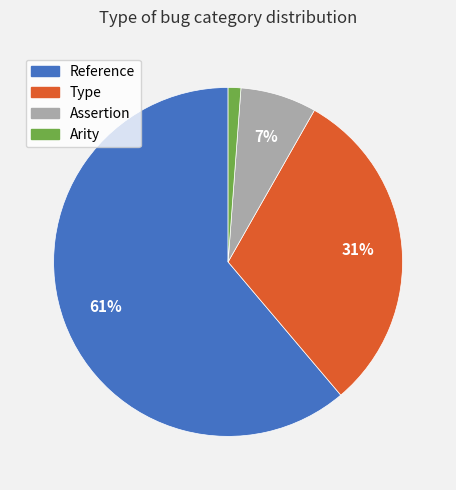

Between Reference and Arity, which is larger?

Reference